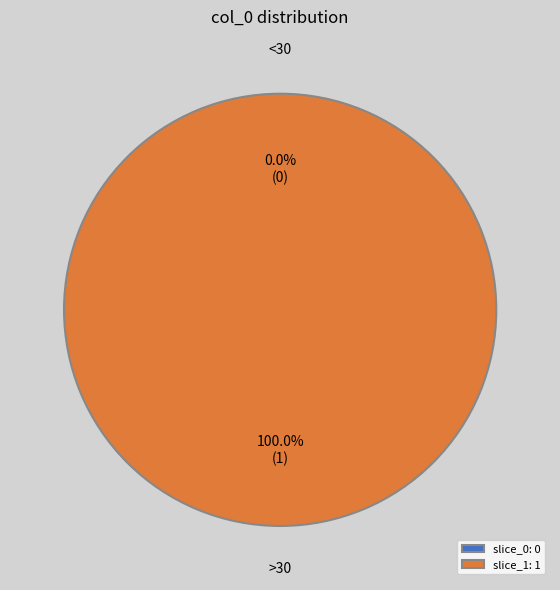

How many segments does this pie chart have?

2